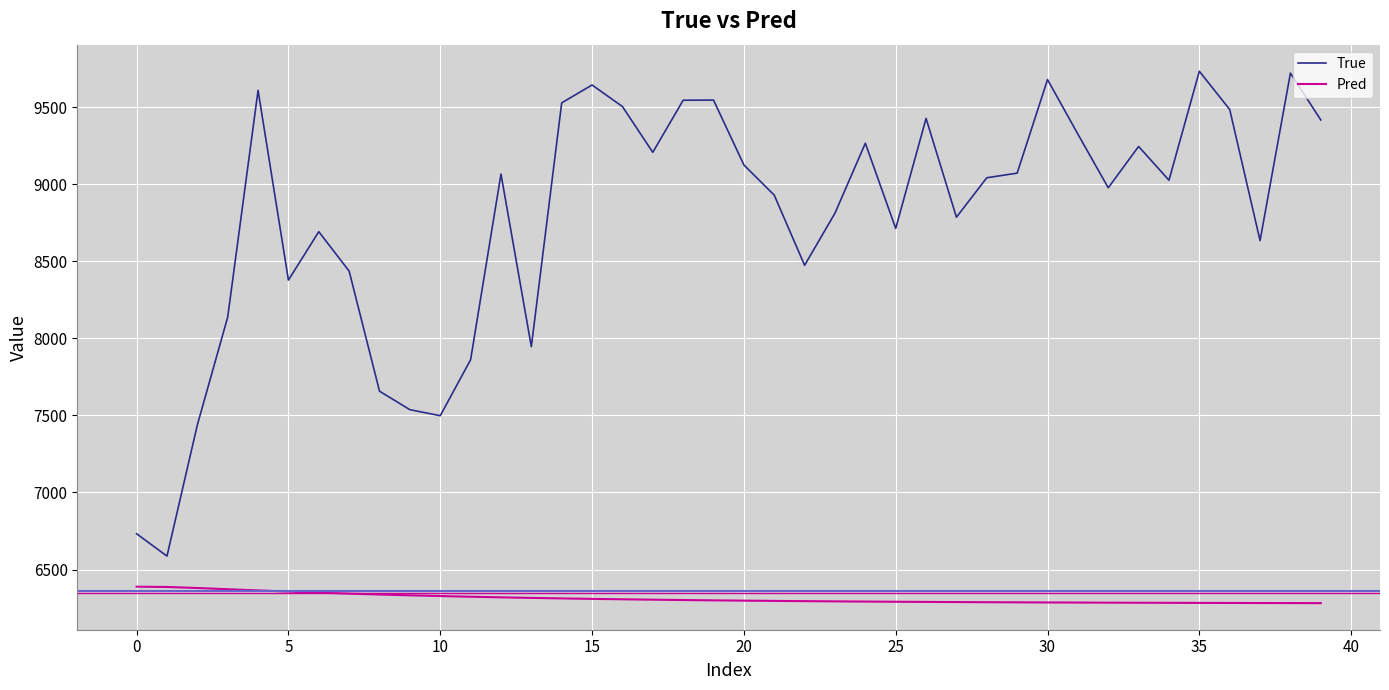

What are all the series names shown in the legend?

True, Pred